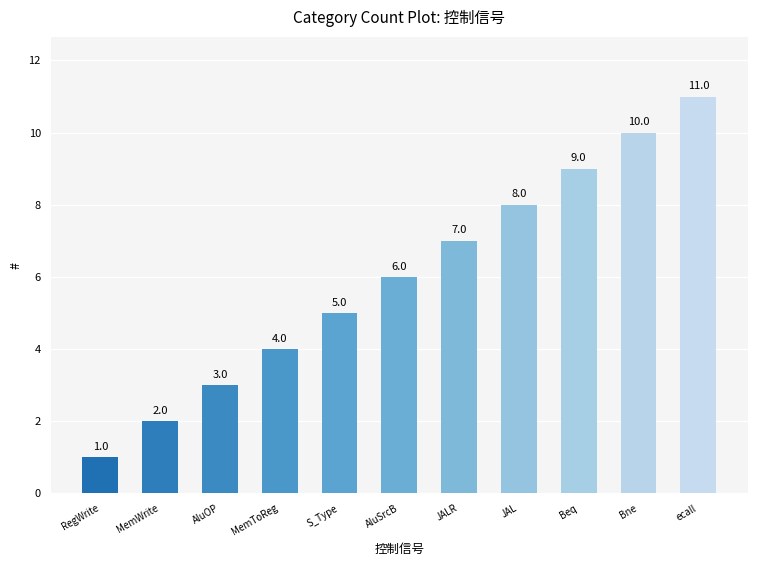

What is the label of the 4th bar from the left?

MemToReg